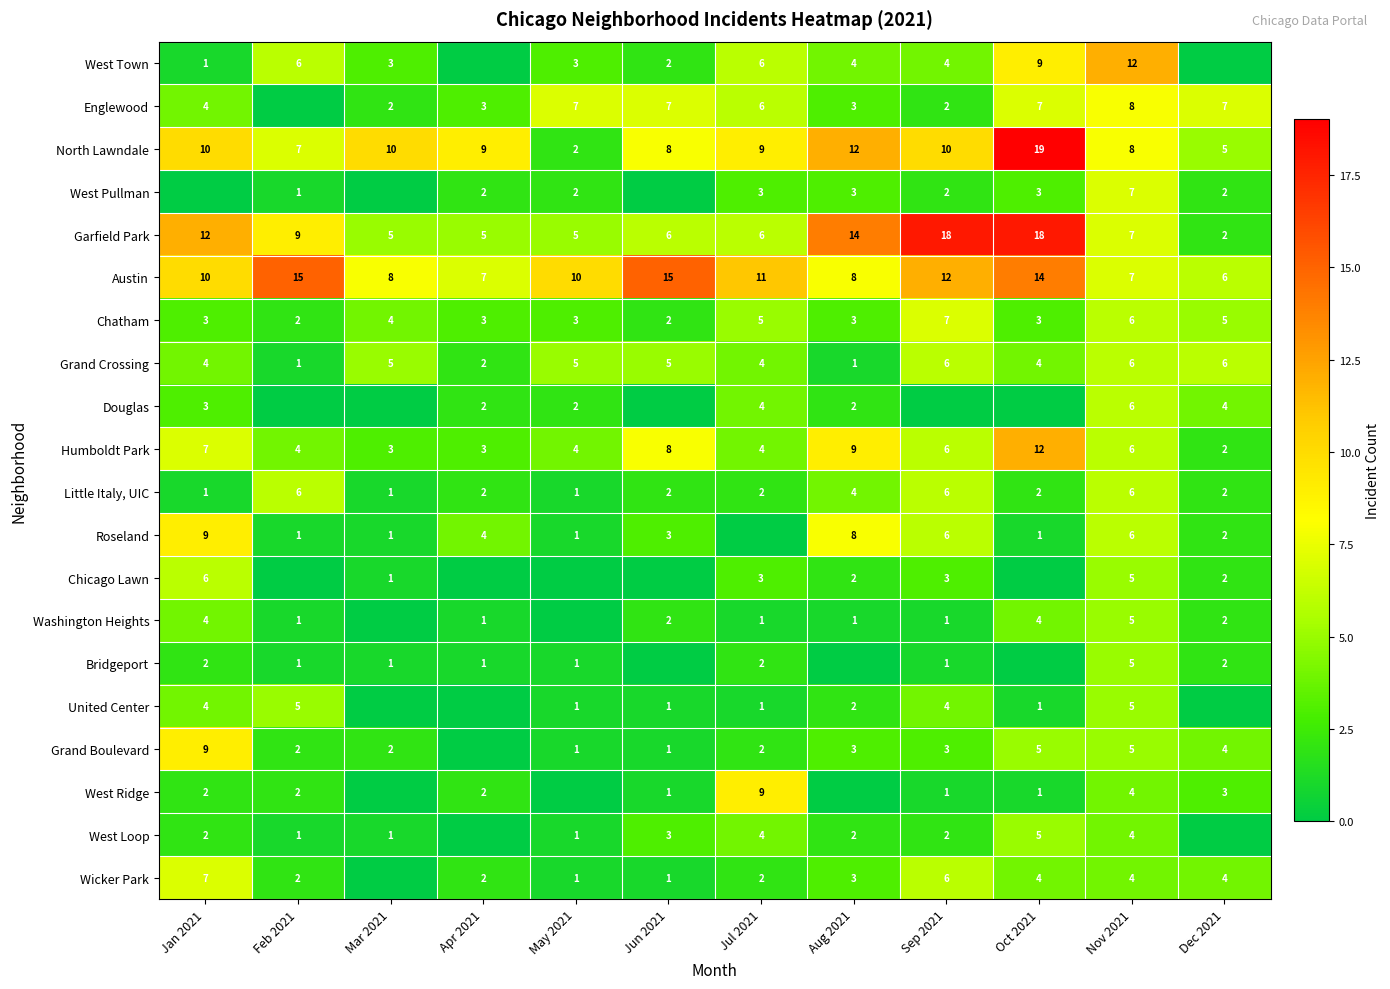

The Roseland series shows 3 at Jun 2021. True or false?

True